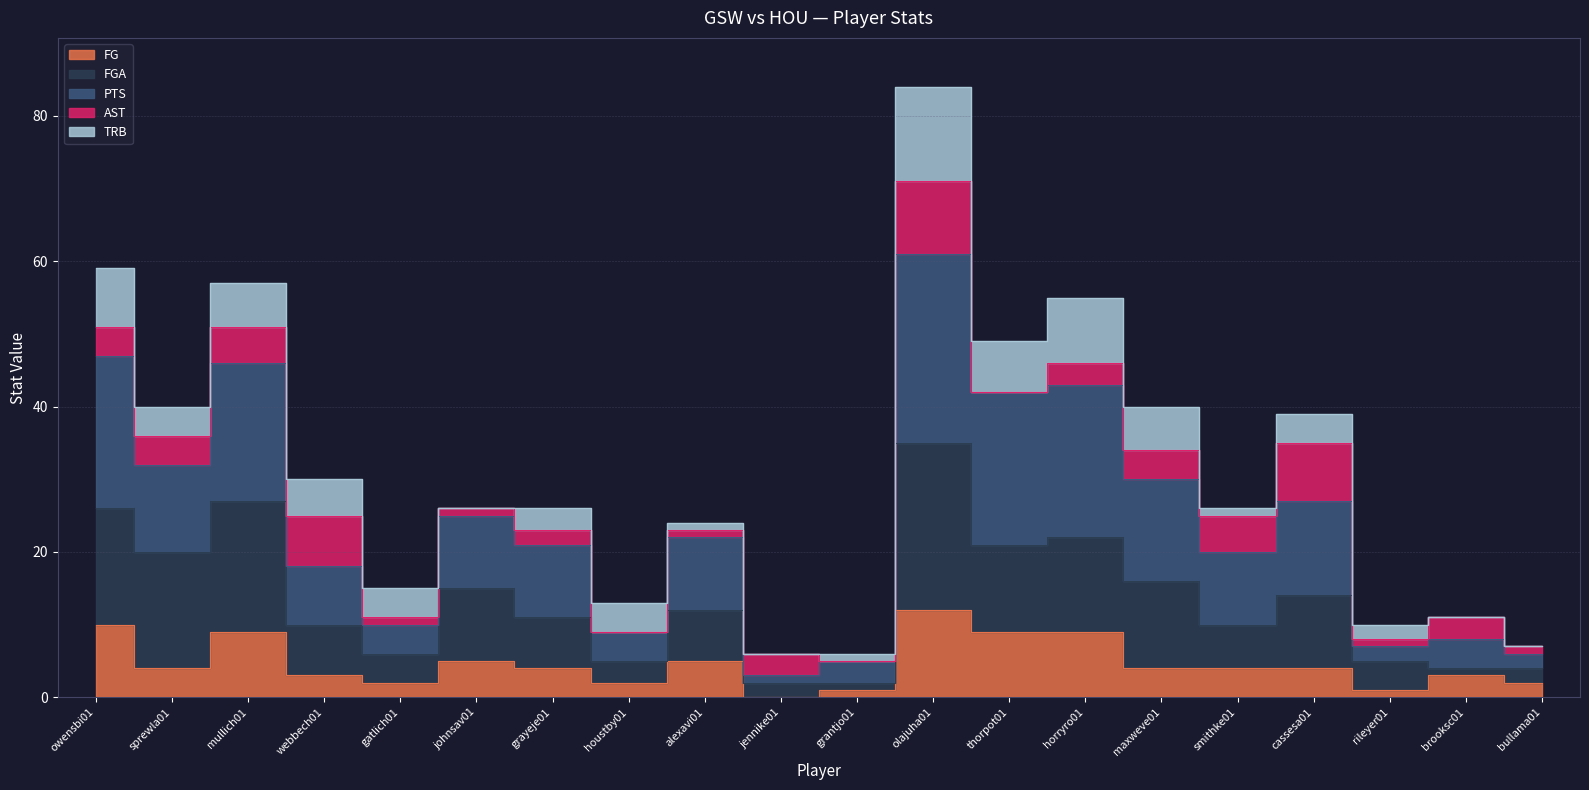

How many data points in FG are above 4?

7